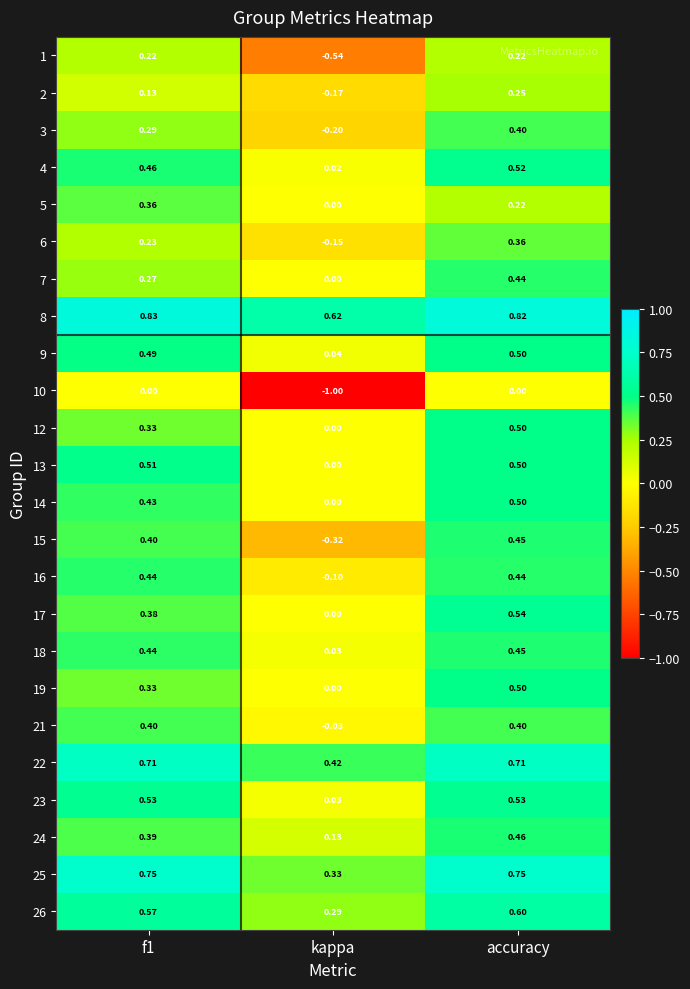

At which label does 14 reach its peak?

accuracy